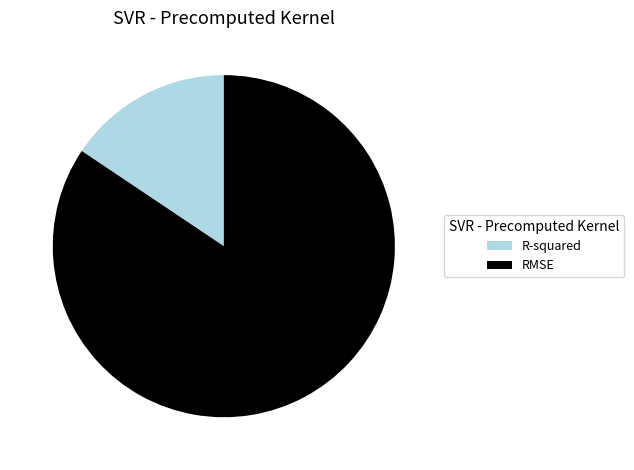

How many segments does this pie chart have?

2